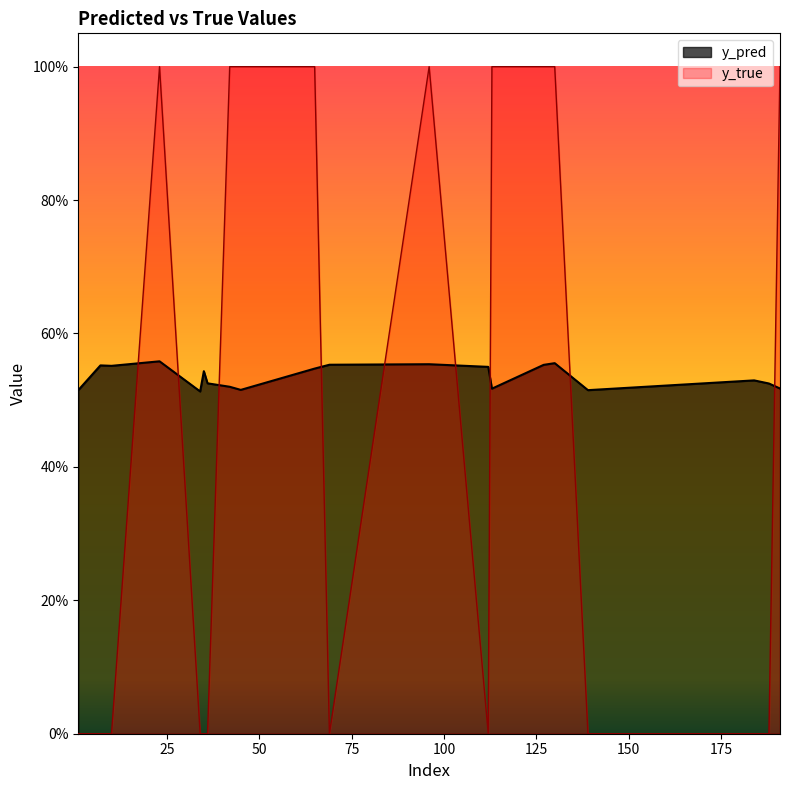

At which category is the sum across all series the highest?

23